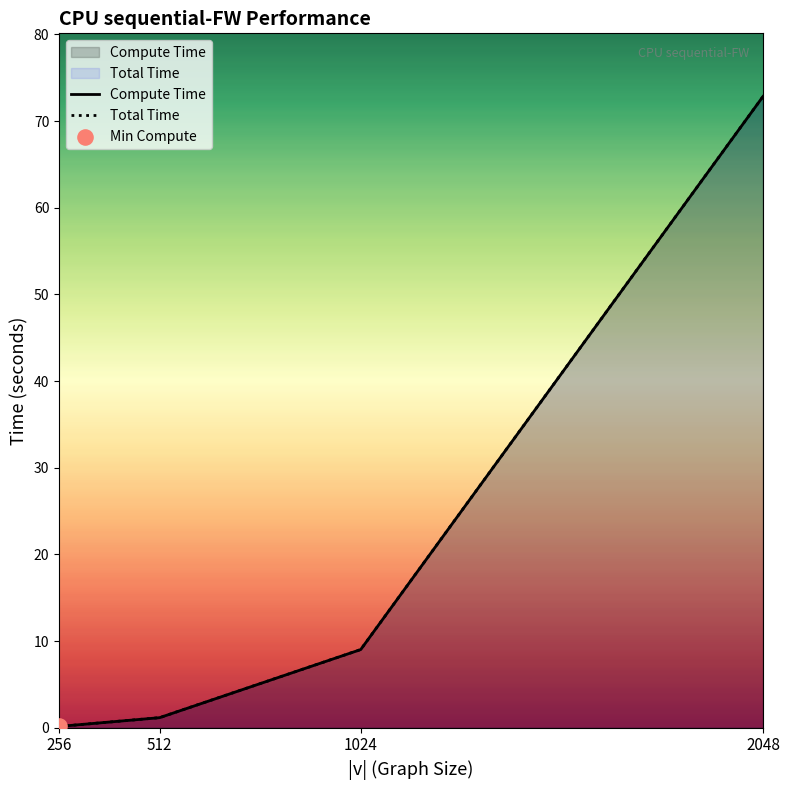

Which series has the widest spread of Y values?

Compute Time